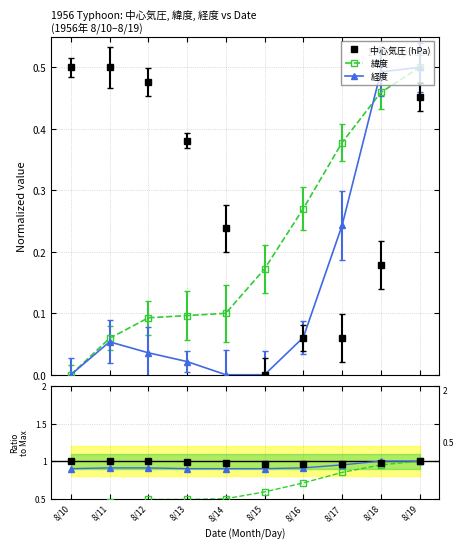

Reading left to right, list all the values displayed in this chart.

中心気圧 (hPa): 8/10=1.0	8/11=1.0	8/12=1.0	8/13=1.0	8/14=1.0	8/15=1.0	8/16=1.0	8/17=1.0	8/18=1.0	8/19=1.0
緯度: 8/10=0.4	8/11=0.5	8/12=0.5	8/13=0.5	8/14=0.5	8/15=0.6	8/16=0.7	8/17=0.8	8/18=0.9	8/19=1.0
経度: 8/10=0.9	8/11=0.9	8/12=0.9	8/13=0.9	8/14=0.9	8/15=0.9	8/16=0.9	8/17=0.9	8/18=1.0	8/19=1.0